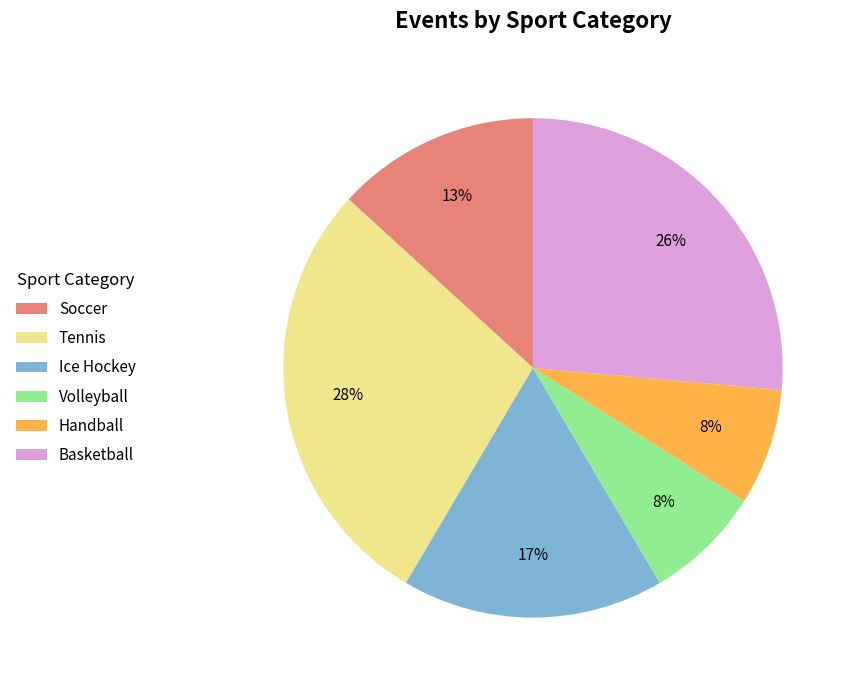

Combined, do Volleyball and Soccer account for over 50%?

No